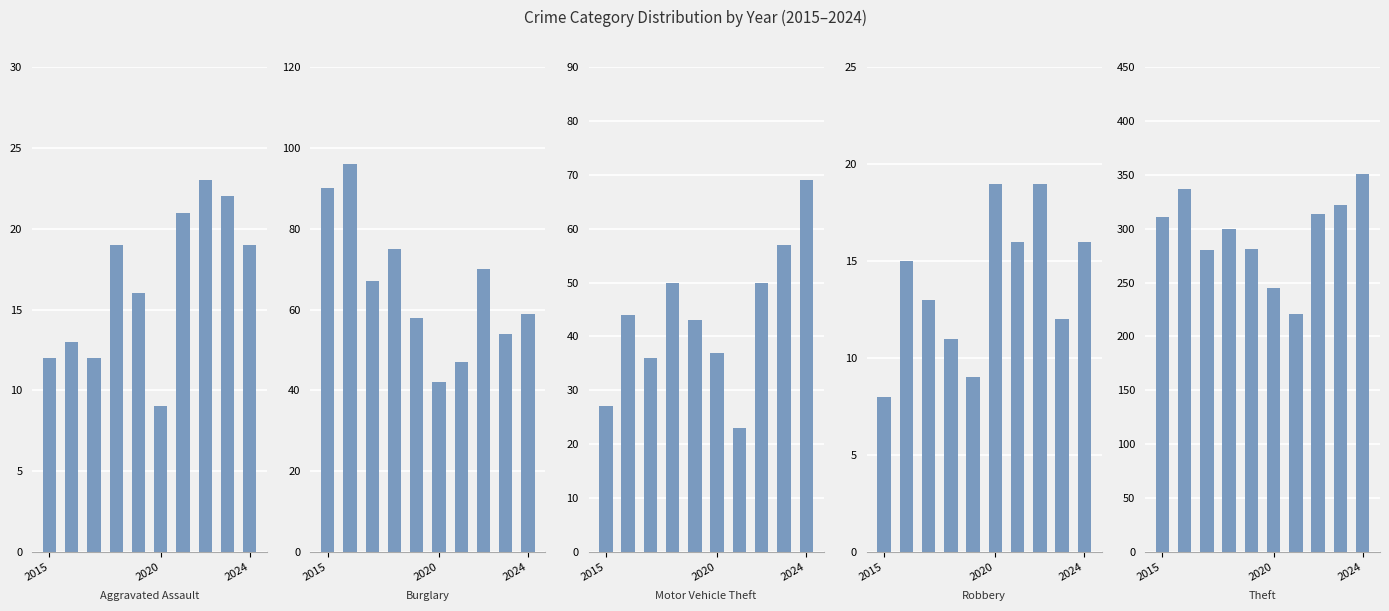

Between 2015 and 6, which series saw the biggest shift?

Theft